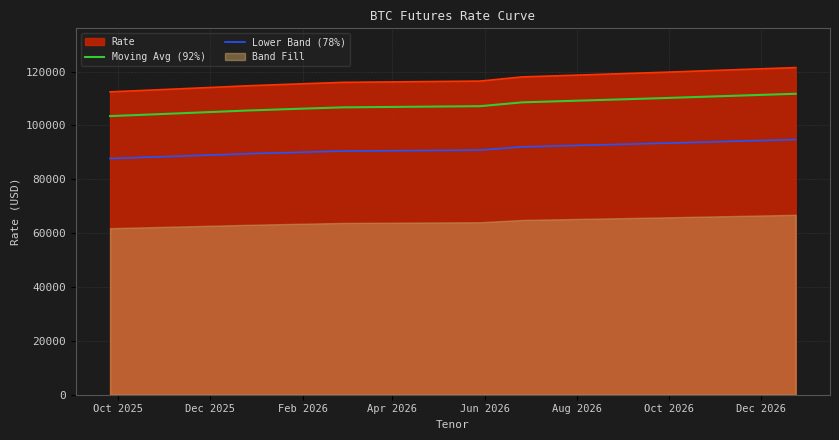

True or false: Moving Avg (92%) and Rate cross at least once.

False